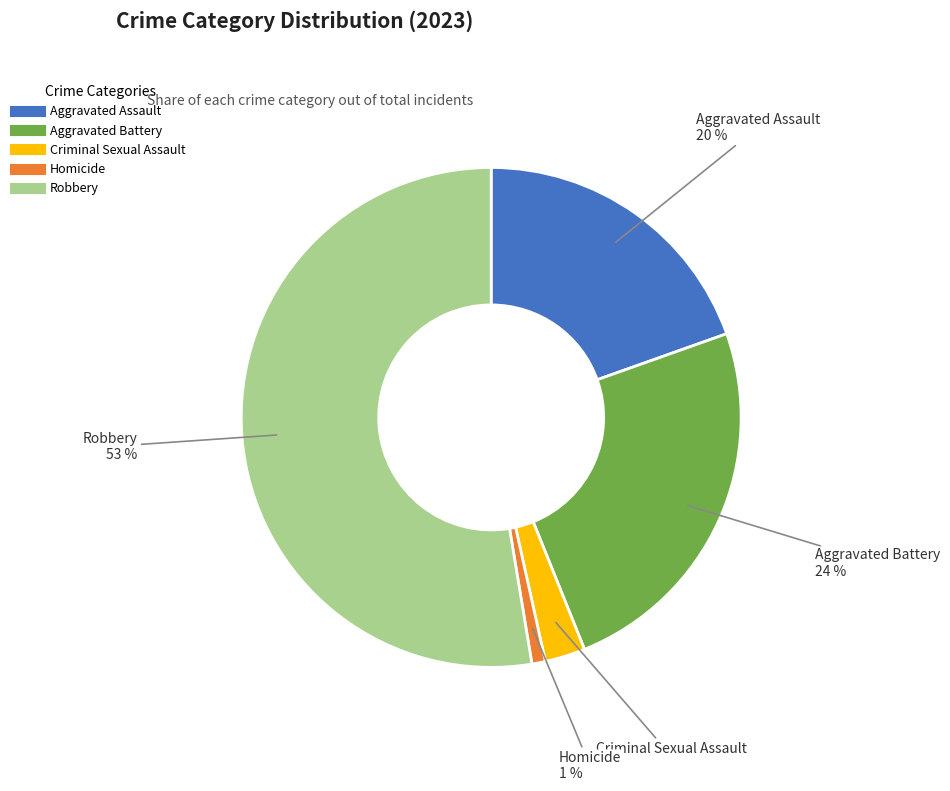

To the nearest percent, what portion does Homicide represent?

1%